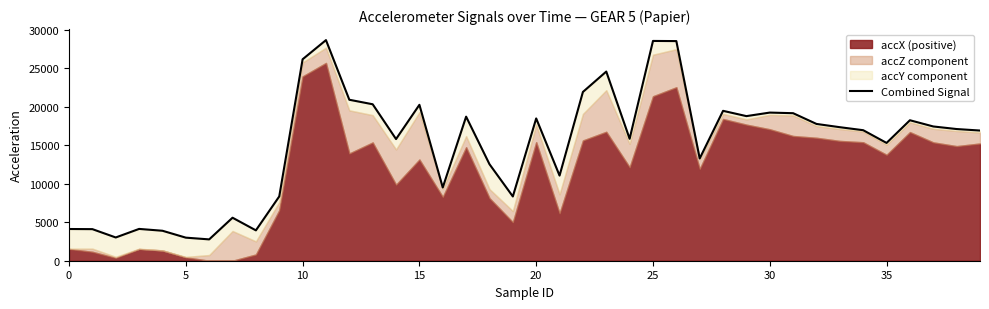

What is the label of the 20th point from the right?

20